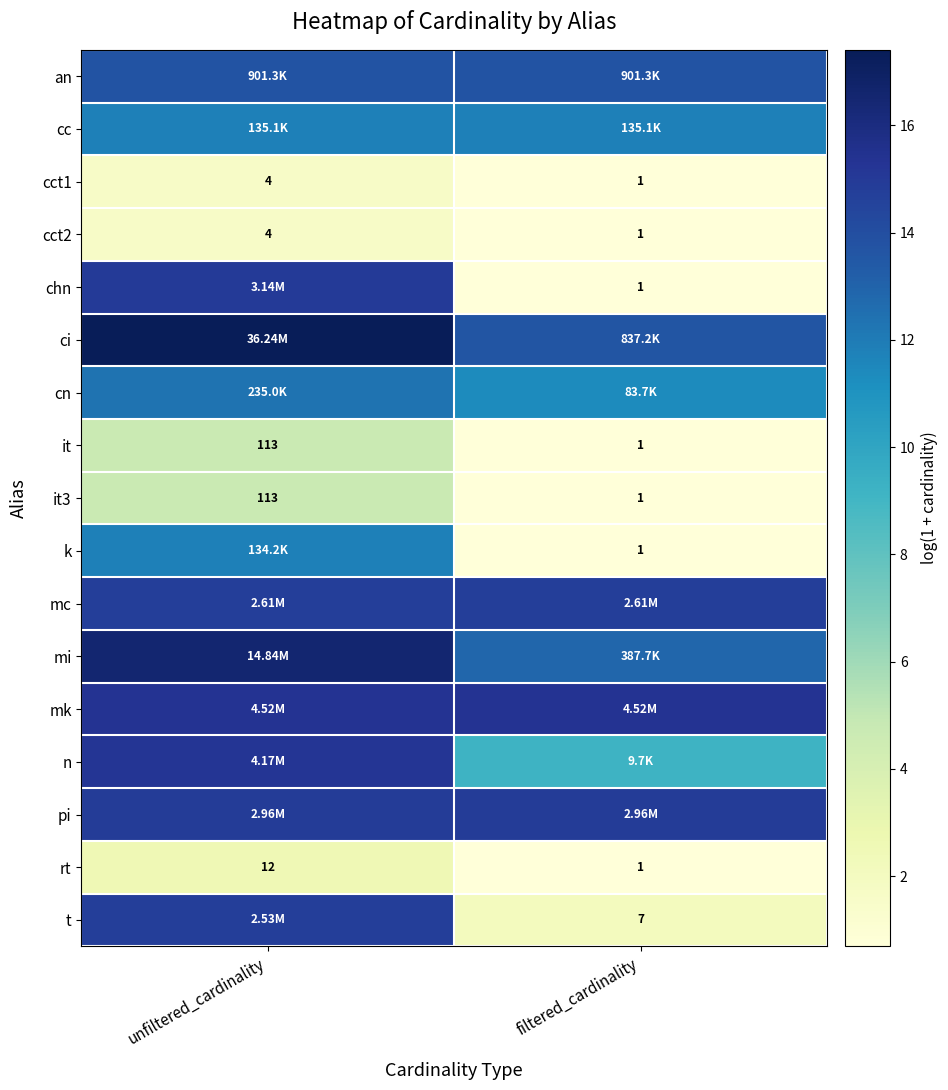

Where is cct2 nearest to the value 2?

filtered_cardinality